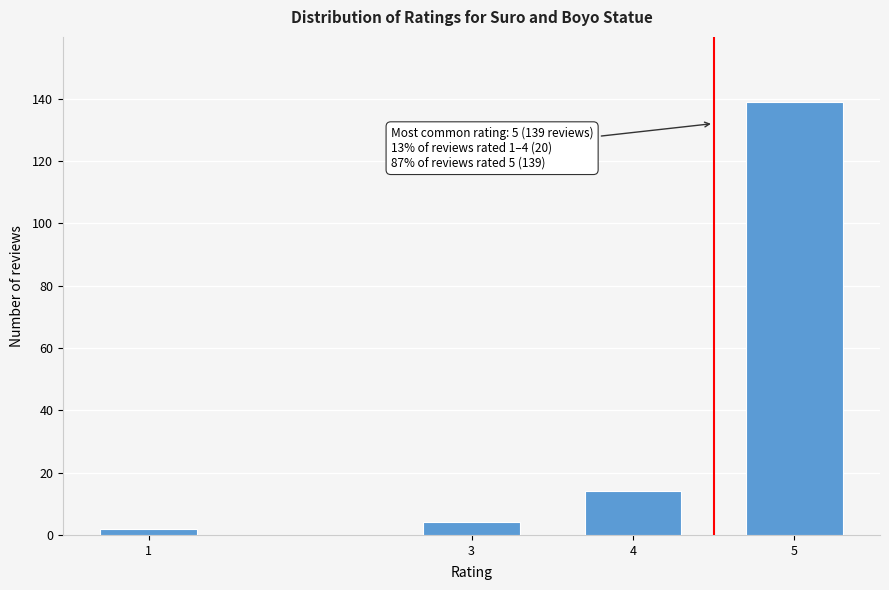

Reading left to right, extract all data points from this chart.

2	4	14	139